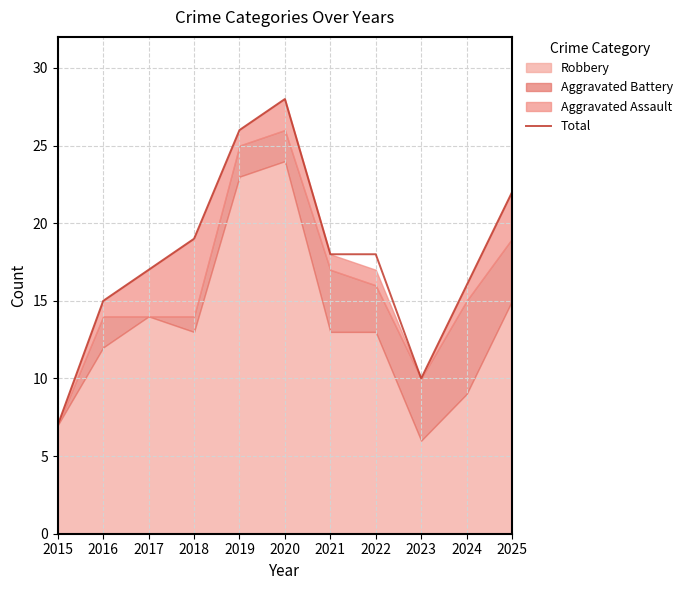

At which category does the chart reach its peak across all series?

2020